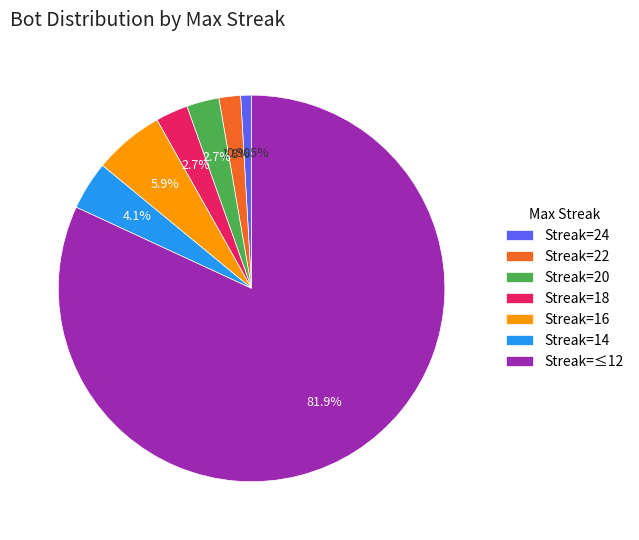

Combined, do Streak=≤12 and Streak=20 account for over 50%?

Yes